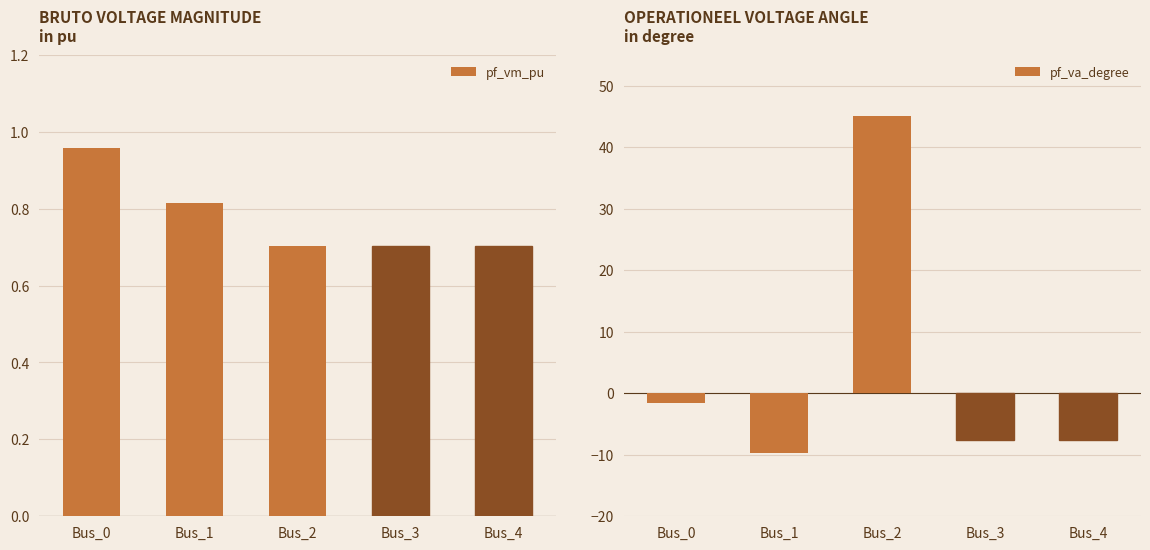

What is the average value of the pf_vm_pu series?

0.8